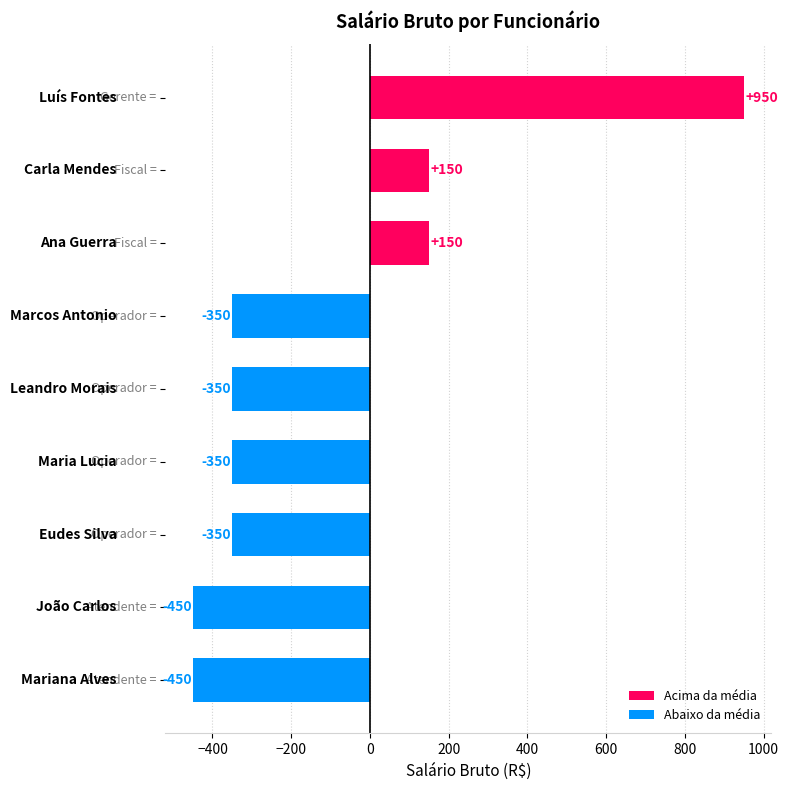

What is the greatest value displayed?

950